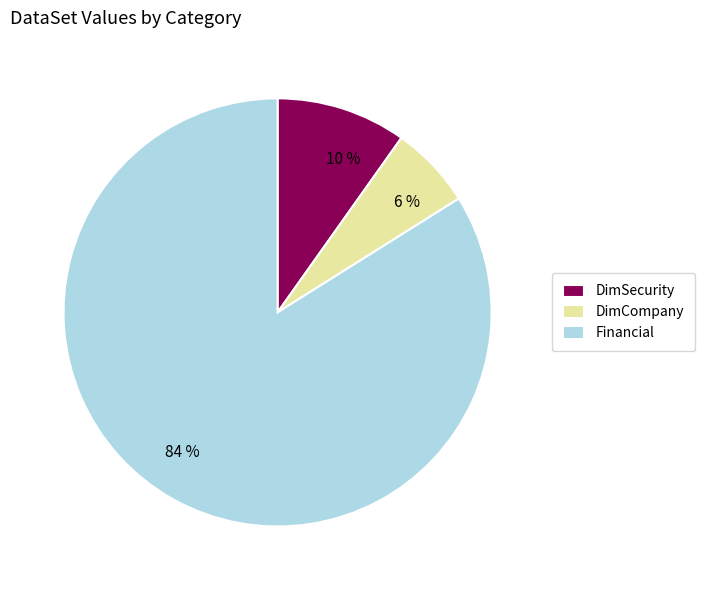

What is the ratio of the value at DimSecurity to the value at Financial?

0.1